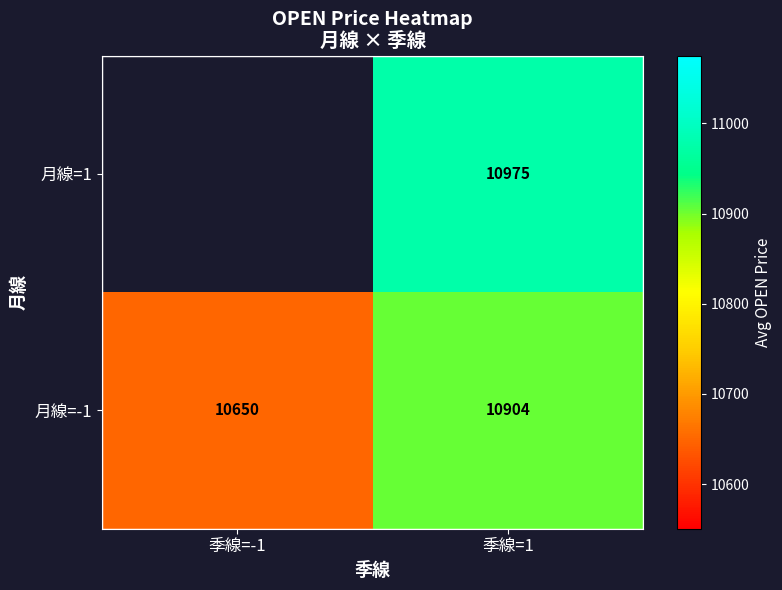

The 月線=-1 series shows 19008.3 at 季線=1. True or false?

False